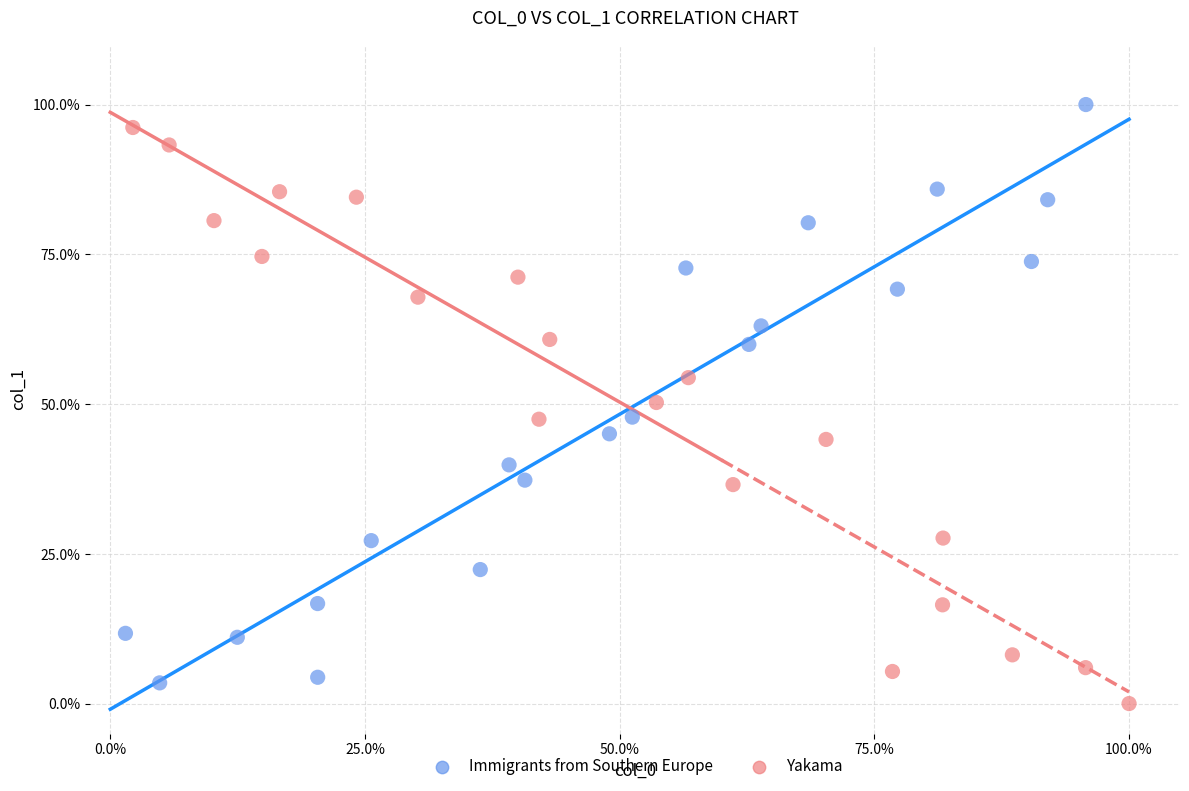

Which series reaches the maximum Y coordinate?

Immigrants from Southern Europe